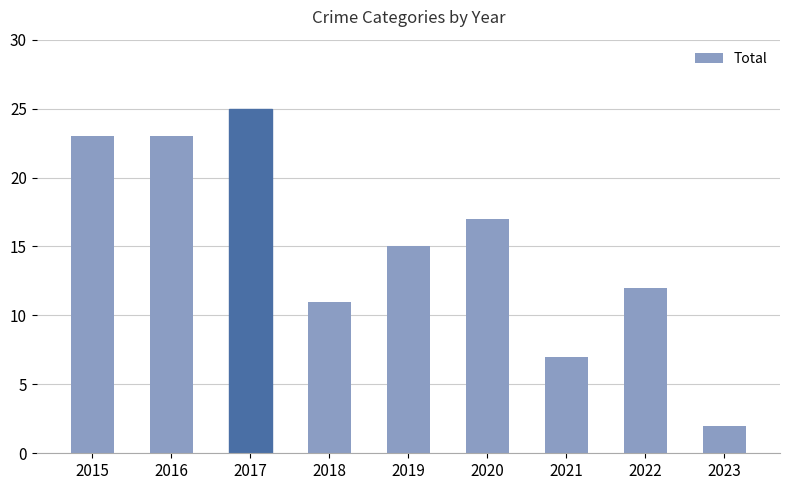

What is the difference between the maximum and minimum values?

23